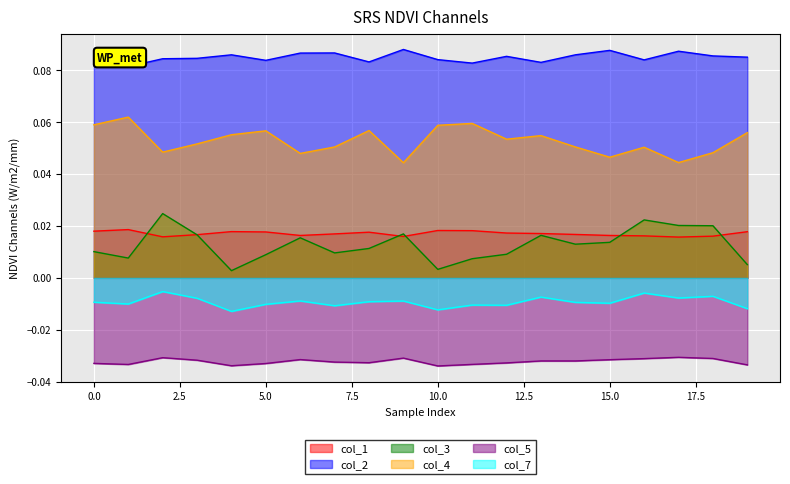

True or false: col_2 and col_3 intersect in this chart.

False